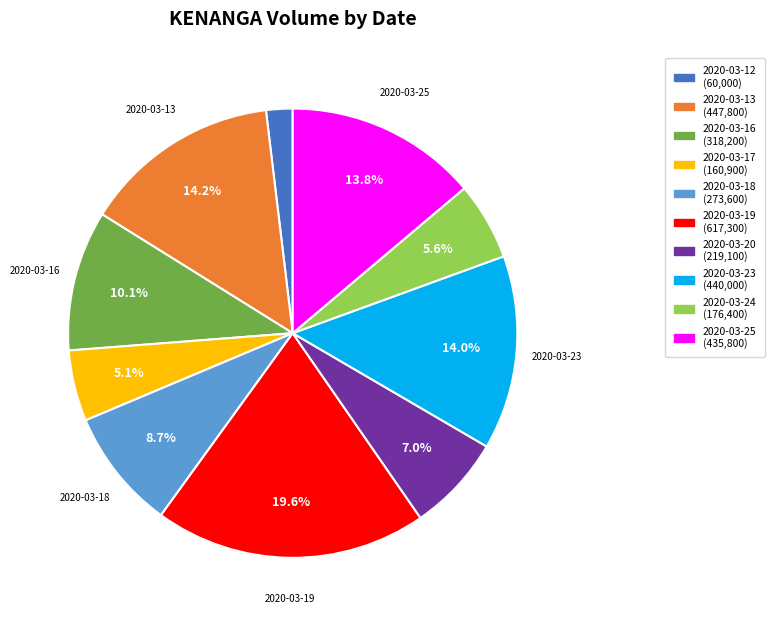

What is the smallest slice in the pie chart?

2020-03-12